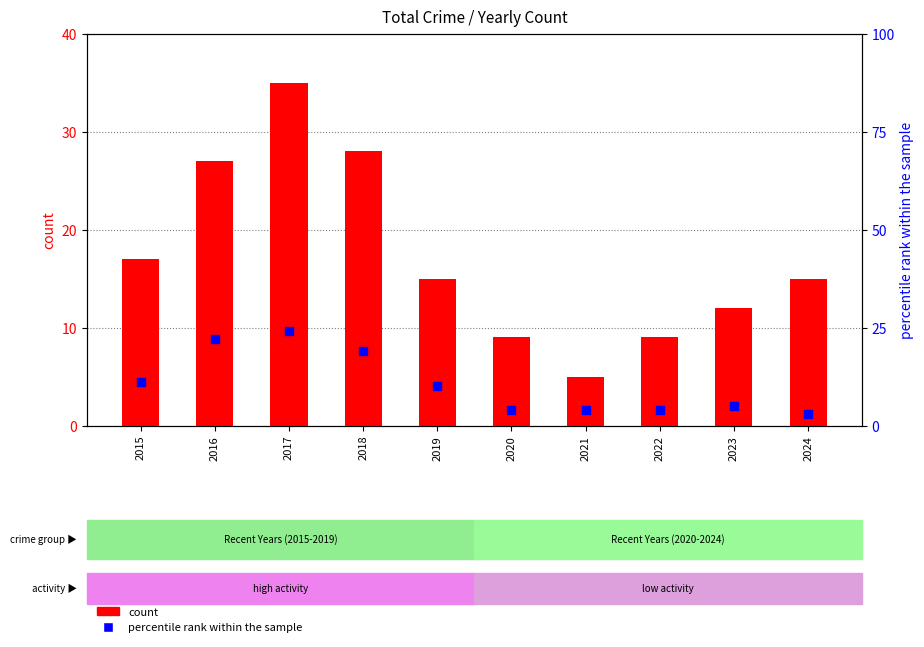

Which series contains the highest Y value?

count